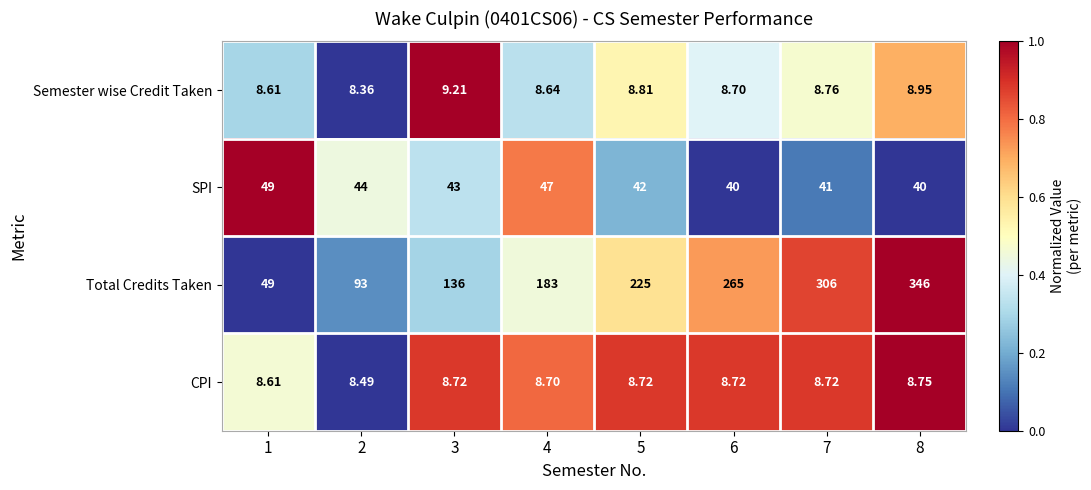

At 6, list the series in order from largest to smallest.

Total Credits Taken, SPI, CPI, Semester wise Credit Taken